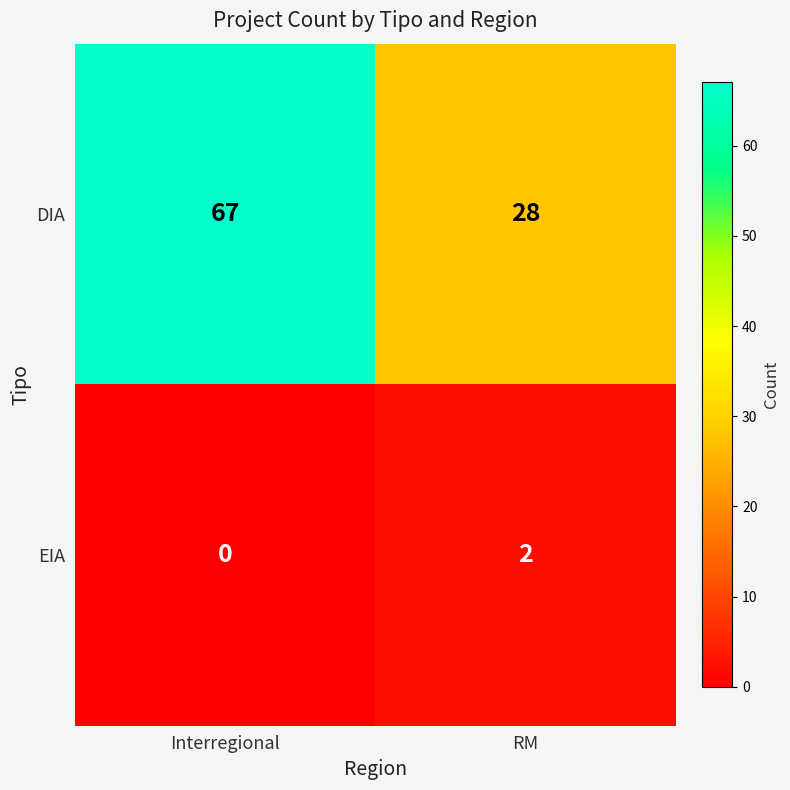

Count the number of categories in the chart.

2